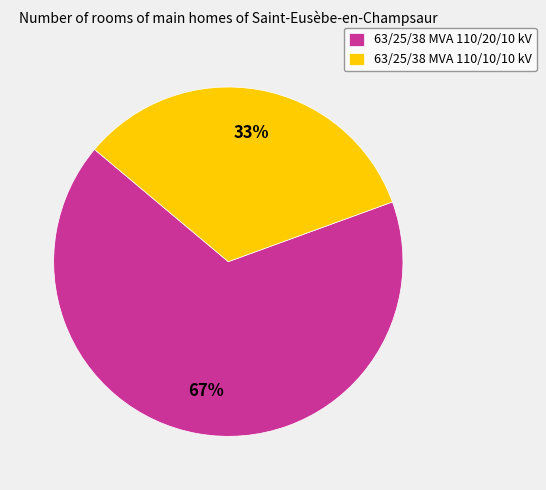

How many segments does this pie chart have?

2